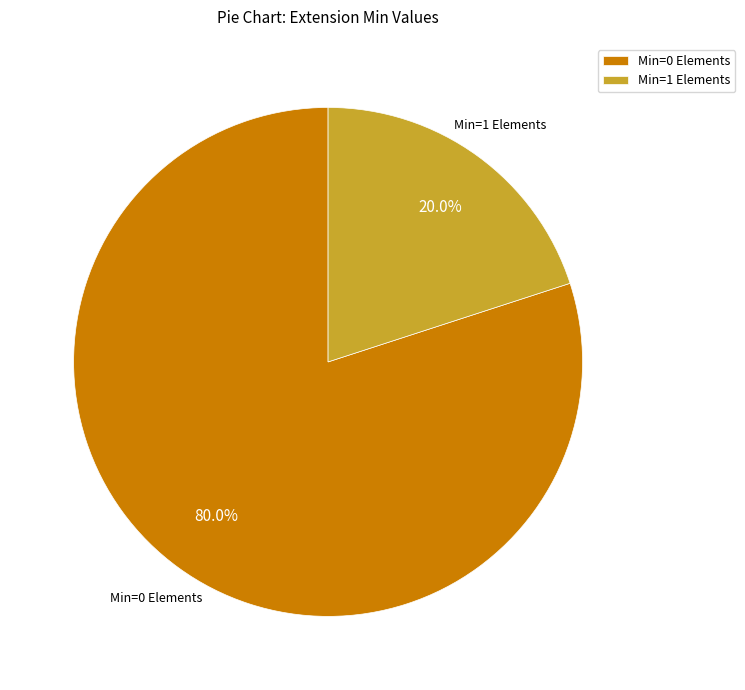

To the nearest percent, what is the difference between the largest and smallest slice percentages?

60%